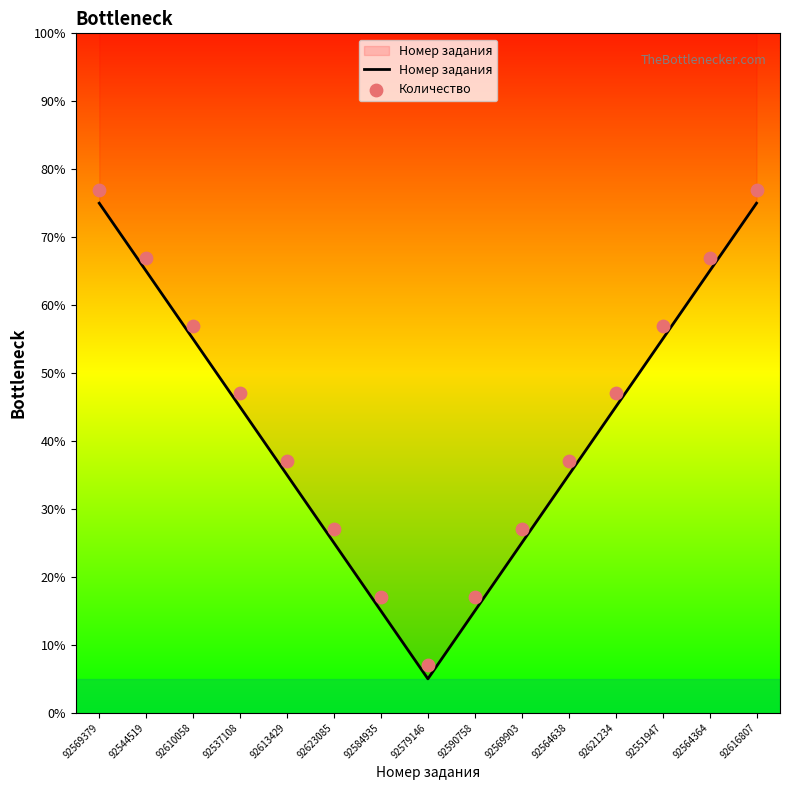

At which category is the sum across all series the highest?

92569379